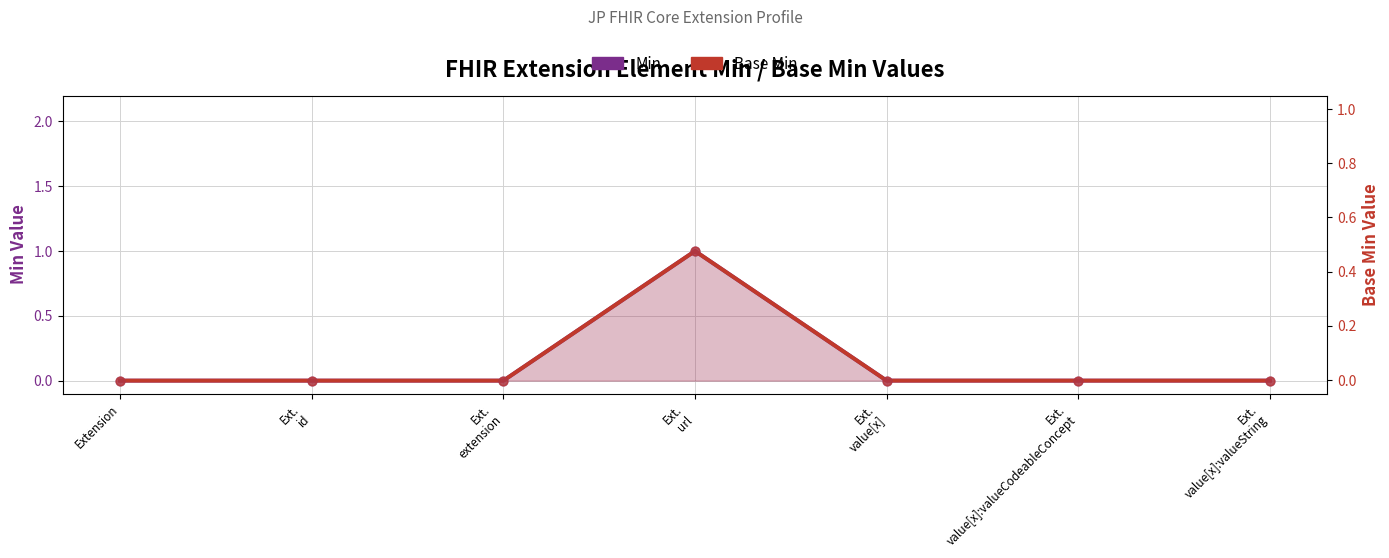

Which series has the largest total across all categories?

Min